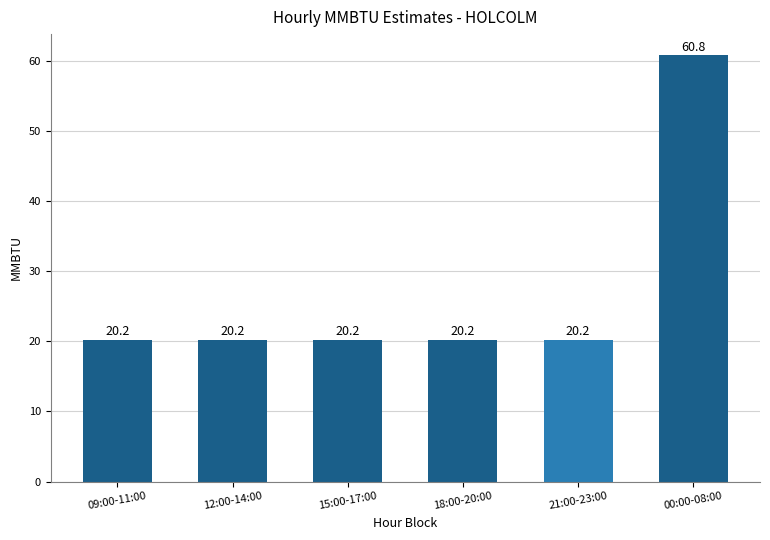

What is the label of the 1st bar from the right?

00:00-08:00